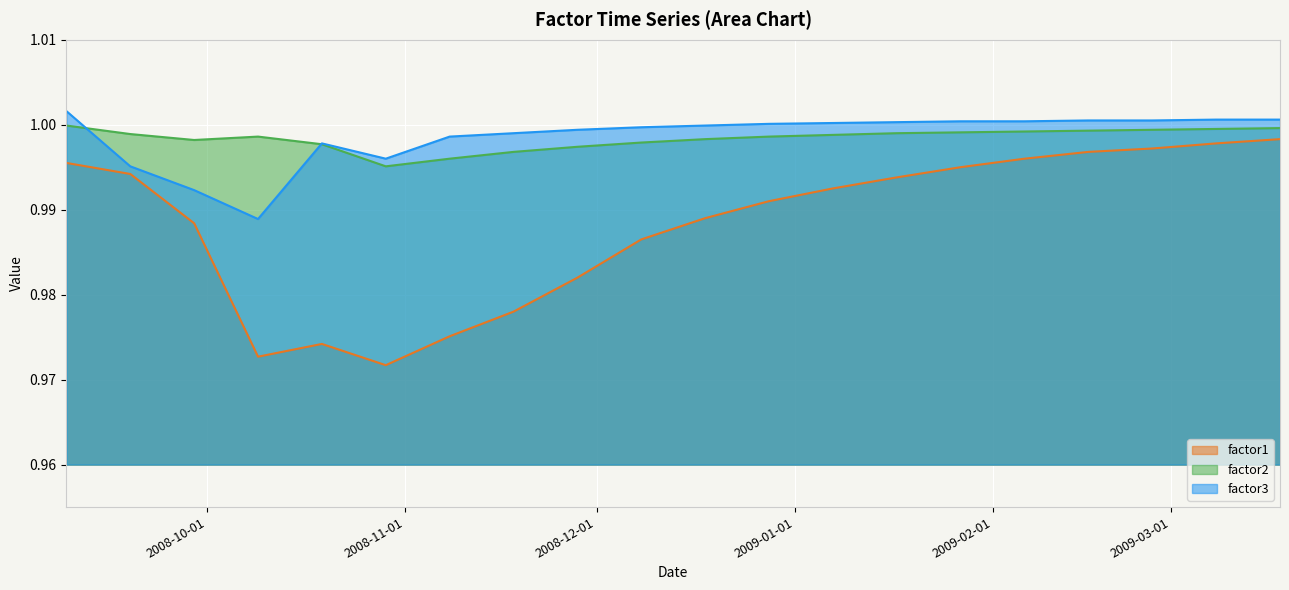

What is the average value of the factor3 series?

1.0